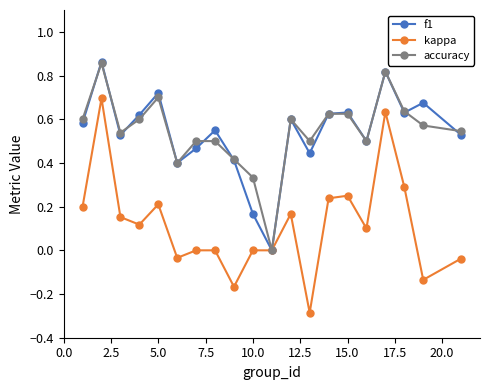

What are all the series names shown in the legend?

f1, kappa, accuracy